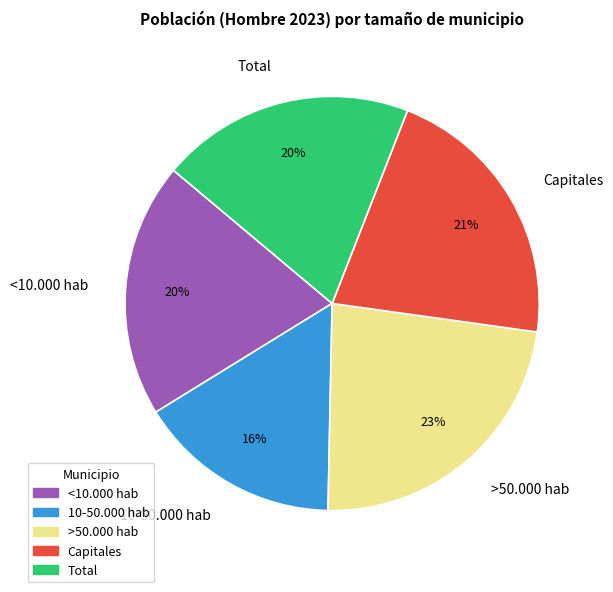

Combined, do Capitales and 10-50.000 hab account for over 50%?

No